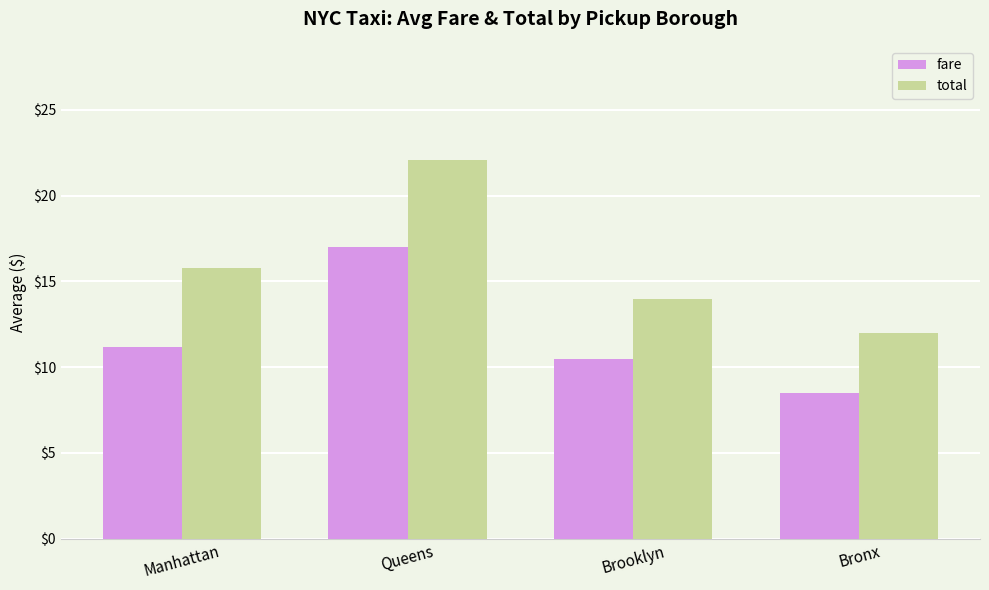

Reading left to right, what are all the values shown in this chart?

fare: Manhattan=11.2	Queens=17.0	Brooklyn=10.5	Bronx=8.5
total: Manhattan=15.8	Queens=22.1	Brooklyn=14.0	Bronx=12.0